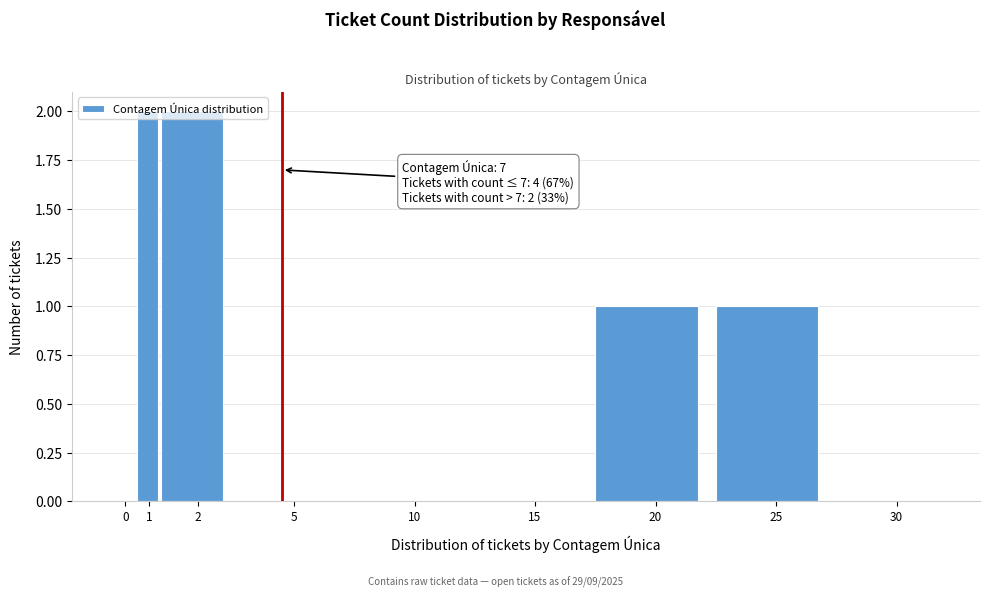

The value at 5 is 1. True or false?

False